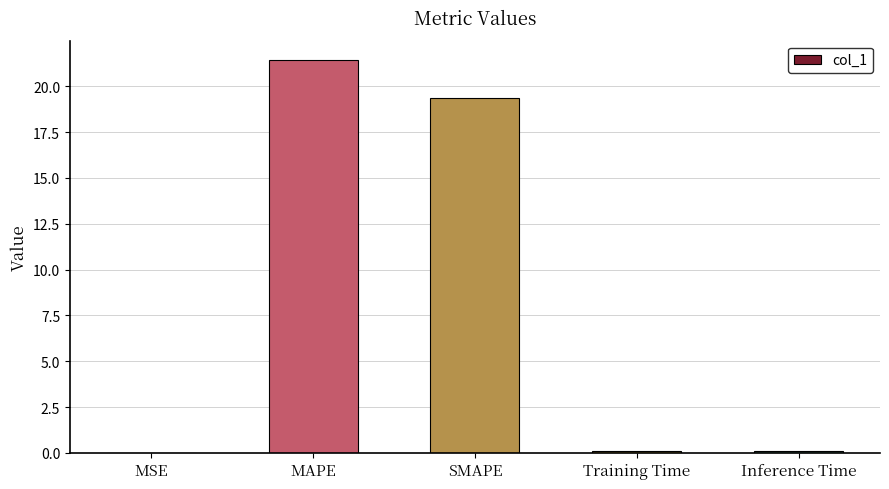

What is the change in value from MSE to Inference Time?

+0.1